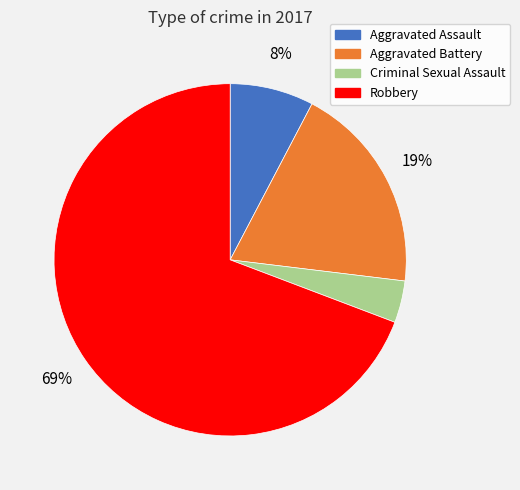

The Aggravated Battery slice represents 19% of the pie. True or false?

True